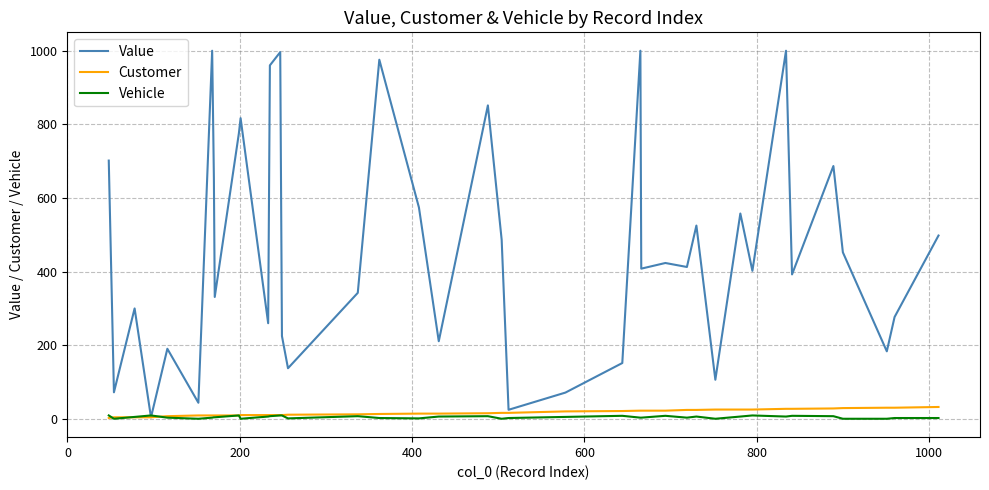

Which series has the widest spread of values?

Value